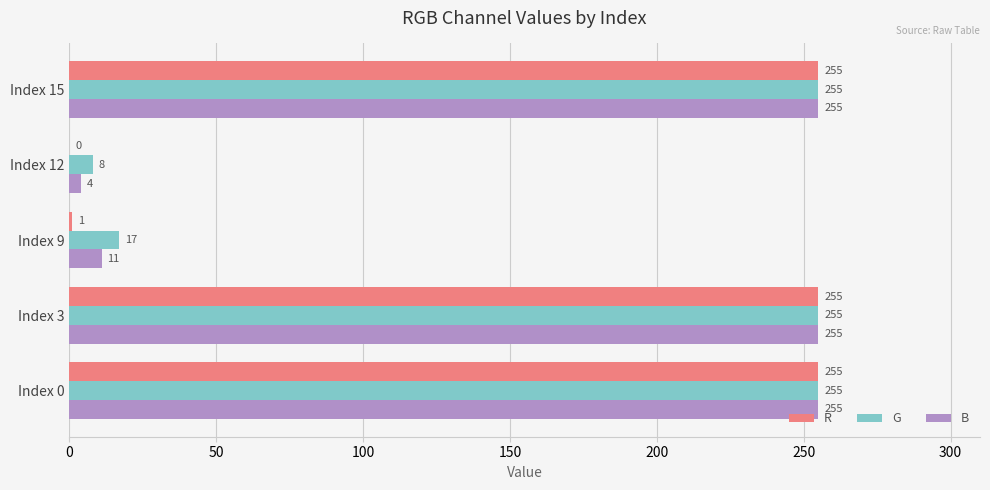

What is the greatest value displayed?

255